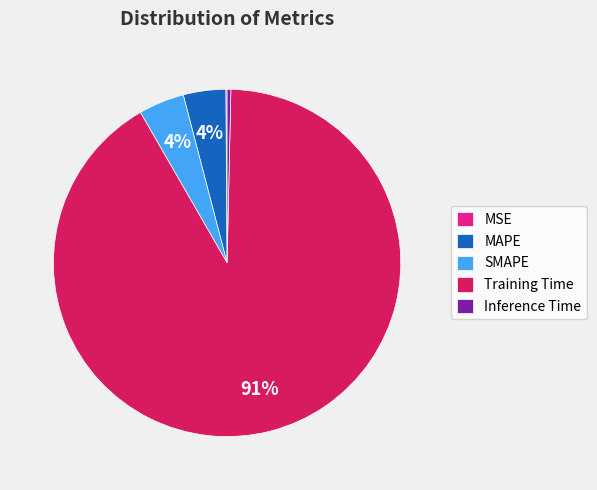

What is the largest slice in the pie chart?

Training Time